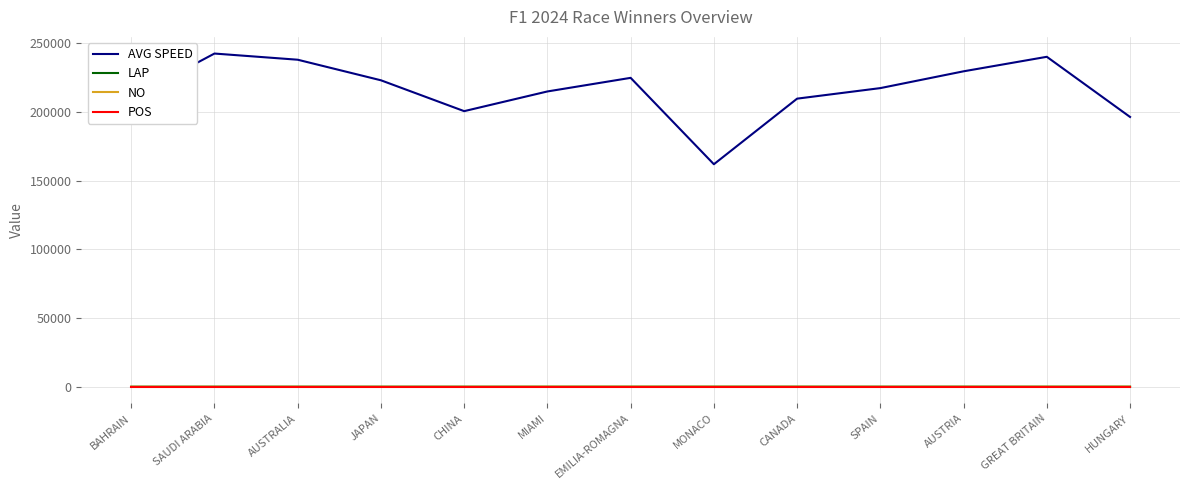

Which series has the largest total across all categories?

AVG SPEED